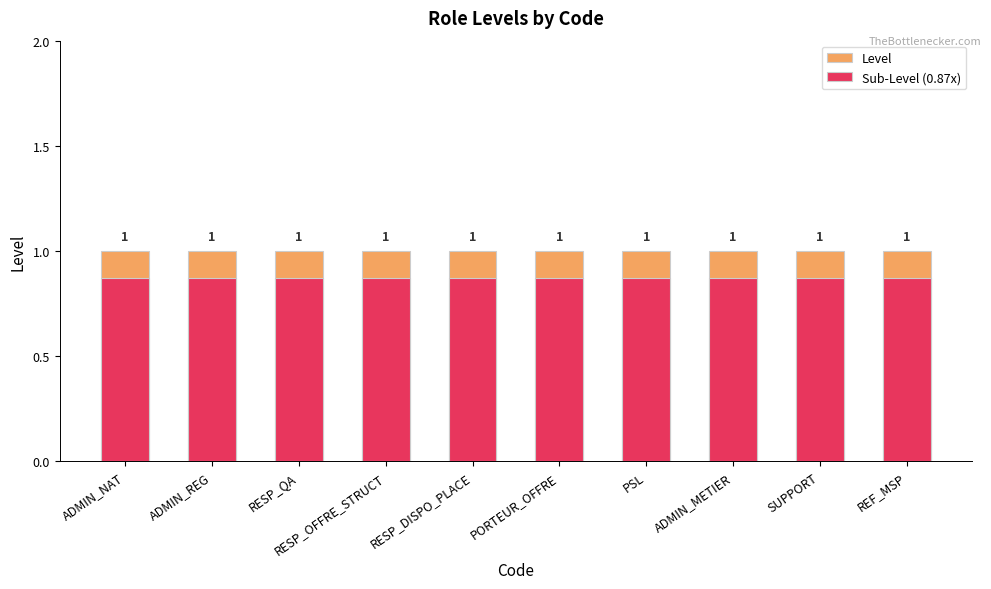

Which label corresponds to the largest value in the chart?

ADMIN_NAT